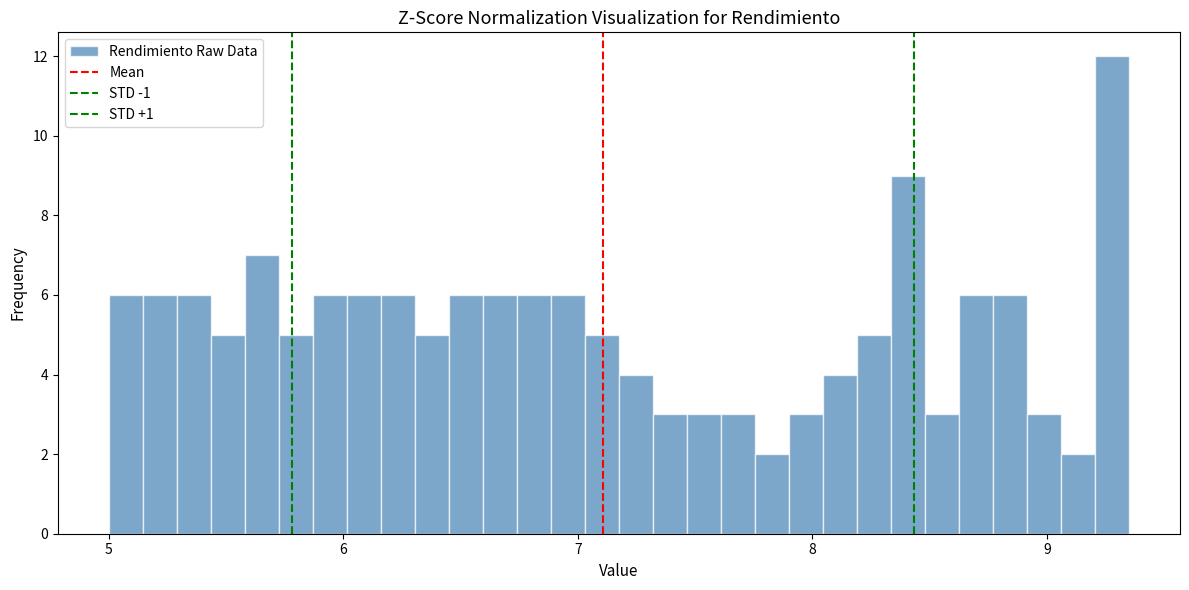

Read against the x-axis, roughly where is the centre of the tallest bar?

9.3